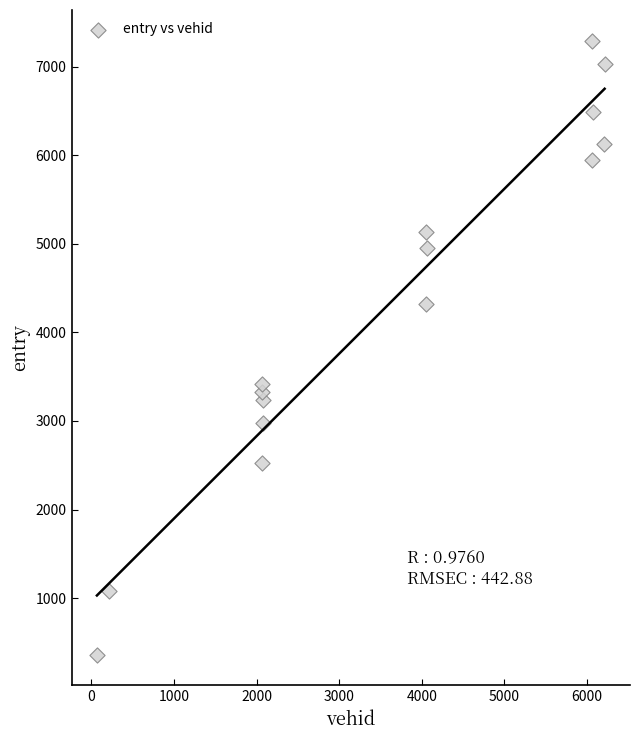

What Y value in the scatter plot is closest to 3826?

3421.2